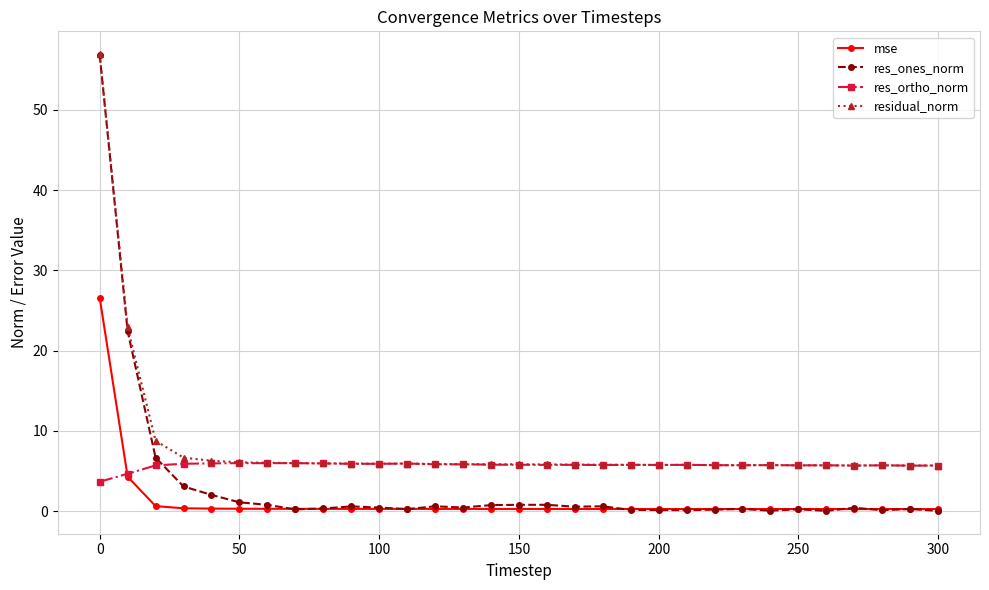

What is the highest value of the mse series?

26.6